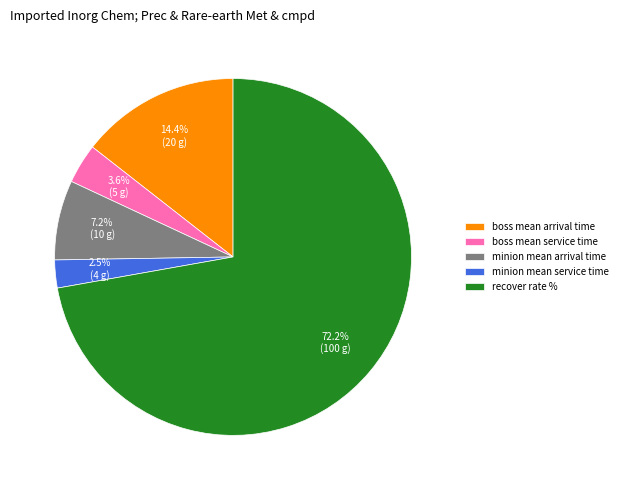

Rank the categories by value from highest to lowest.

recover rate %, boss mean arrival time, minion mean arrival time, boss mean service time, minion mean service time